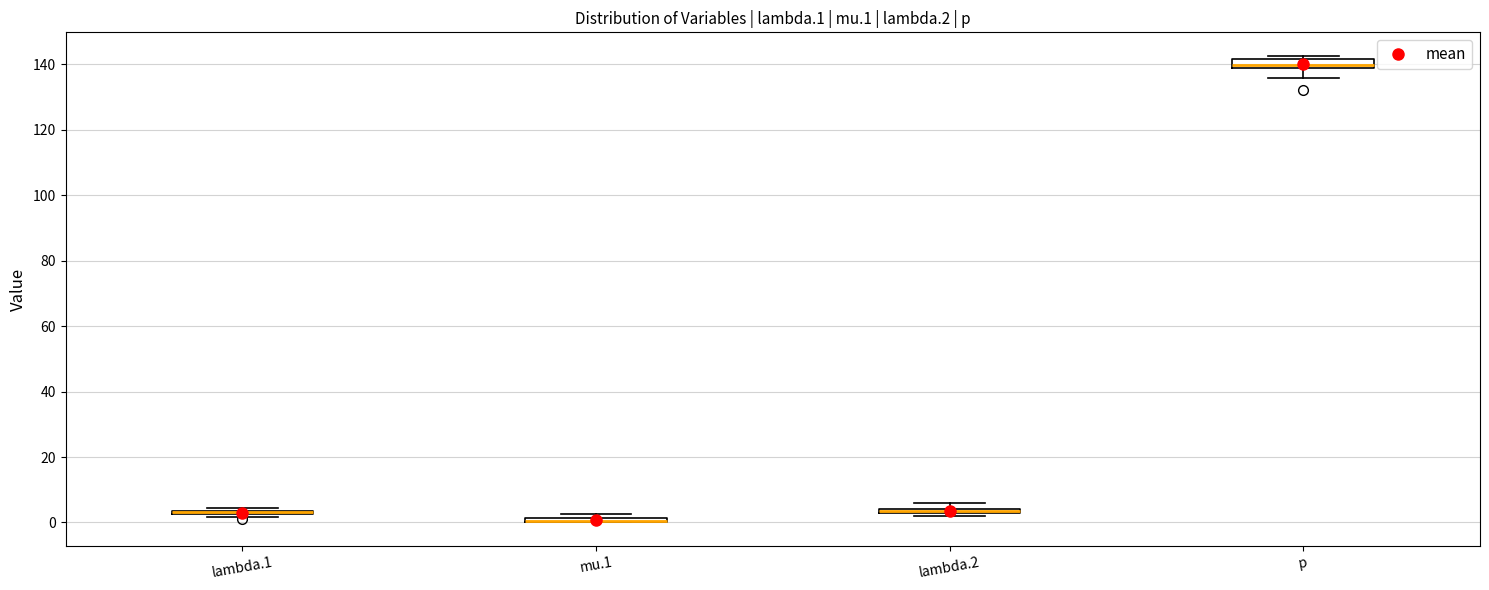

Where is the lower edge of the box for mu.1 on the y-axis? The values are not printed on the chart, so give them approximately, as read against the axis.

0